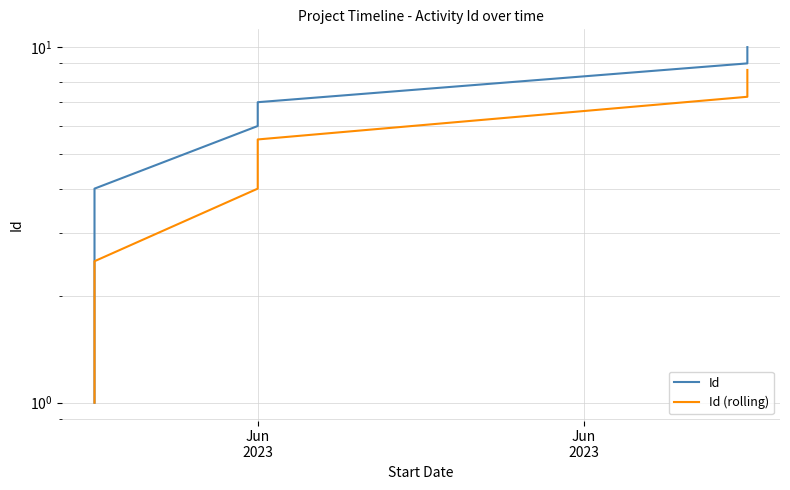

What is the minimum value shown in the chart?

1.0